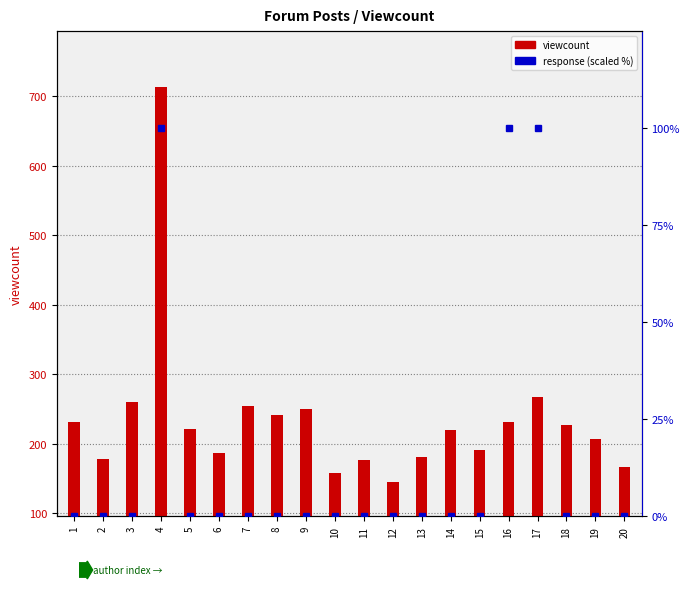

Reading left to right, list all the values displayed in this chart.

viewcount: 232	179	260	714	221	187	255	241	251	158	177	146	182	220	192	232	267	228	207	167
response: 0	0	0	100	0	0	0	0	0	0	0	0	0	0	0	100	100	0	0	0